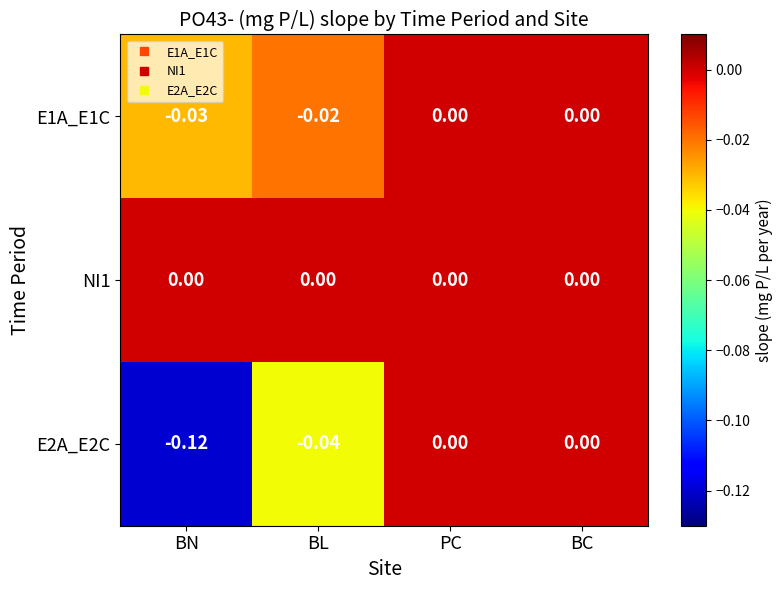

At which category does the chart reach its minimum across all series?

BN